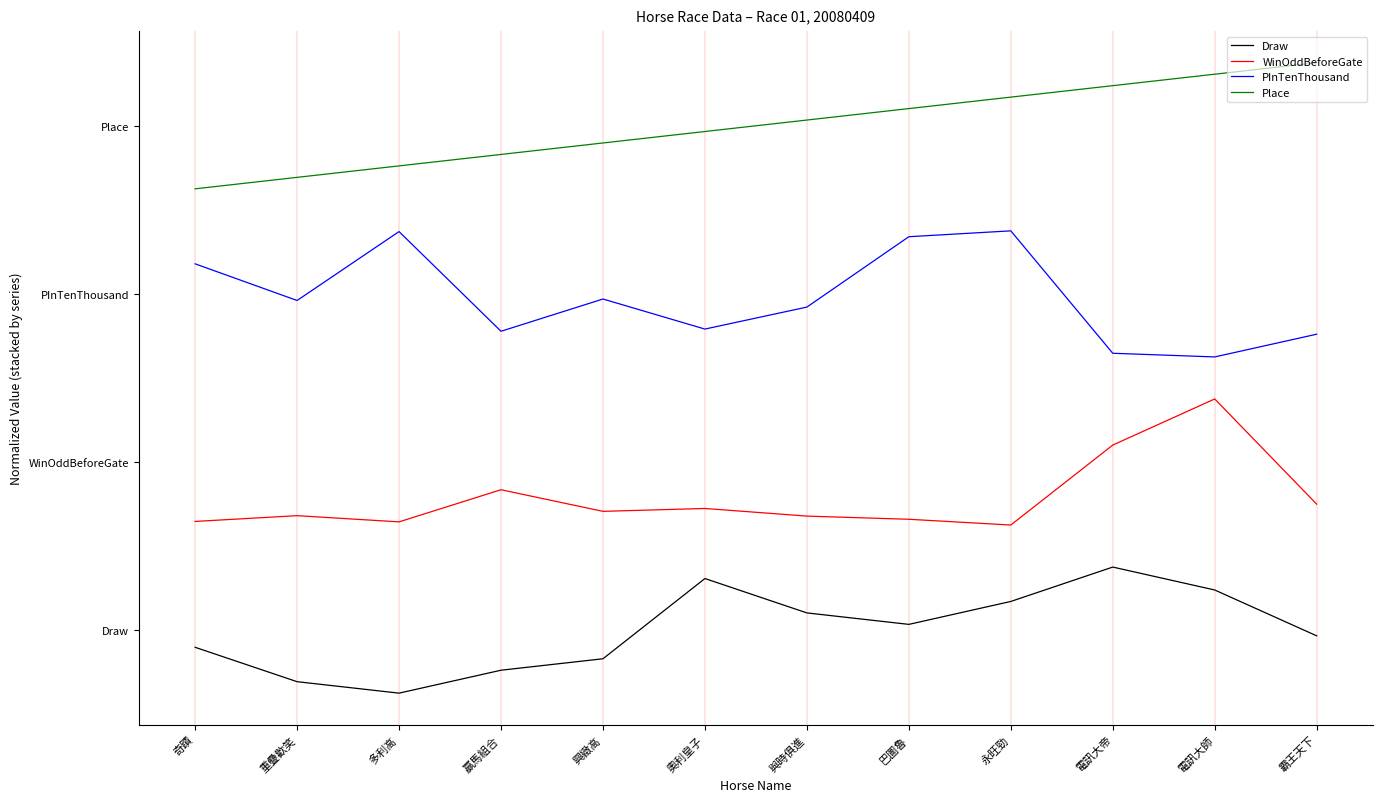

What are all the series names shown in the legend?

Draw, WinOddBeforeGate, PInTenThousand, Place